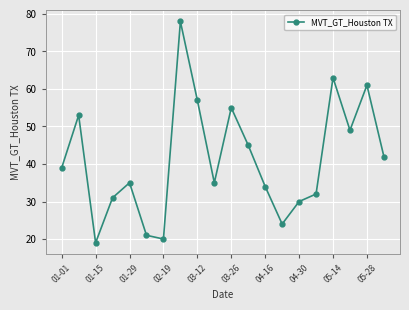

Does the chart have visible grid lines?

Yes